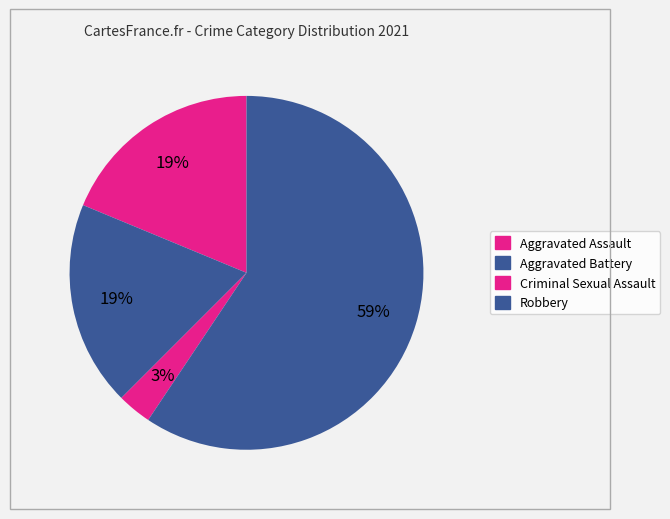

To the nearest percent, what percentage of the pie is Criminal Sexual Assault?

3%